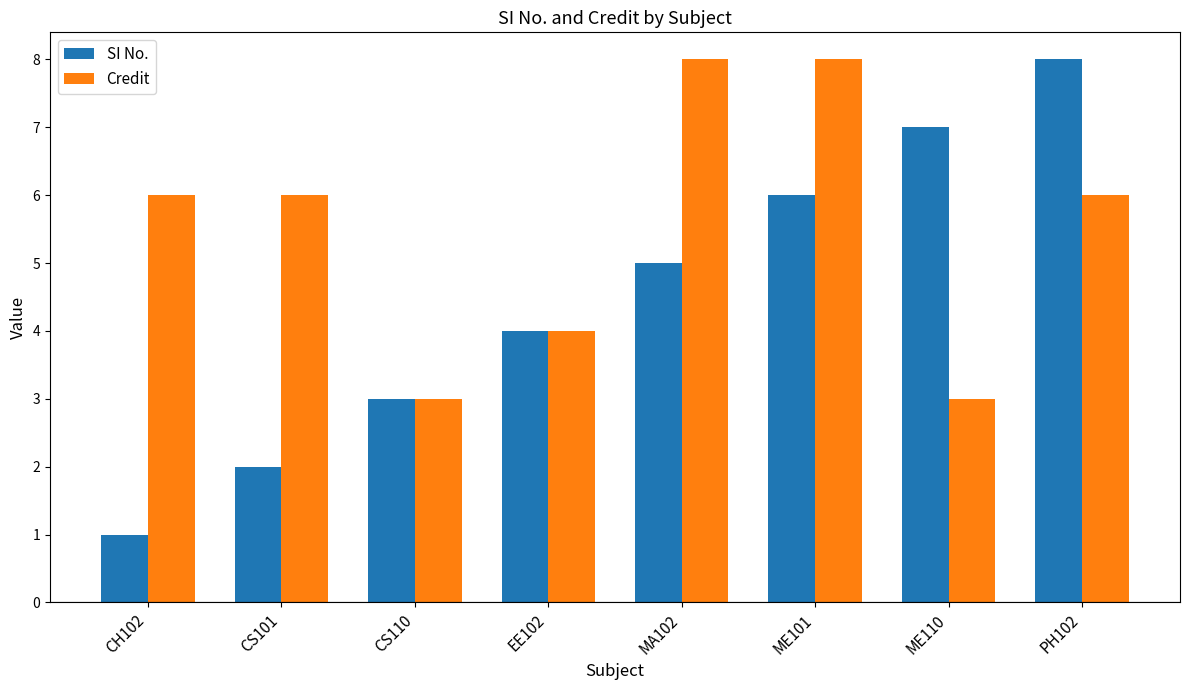

Which series has the largest total across all categories?

Credit